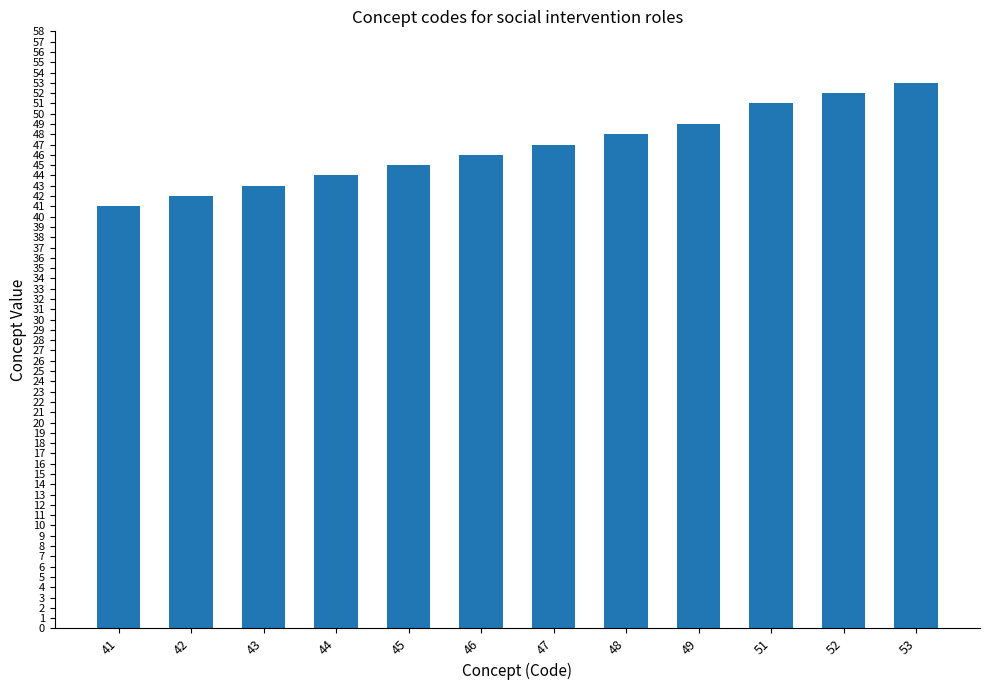

What is the greatest value displayed?

53